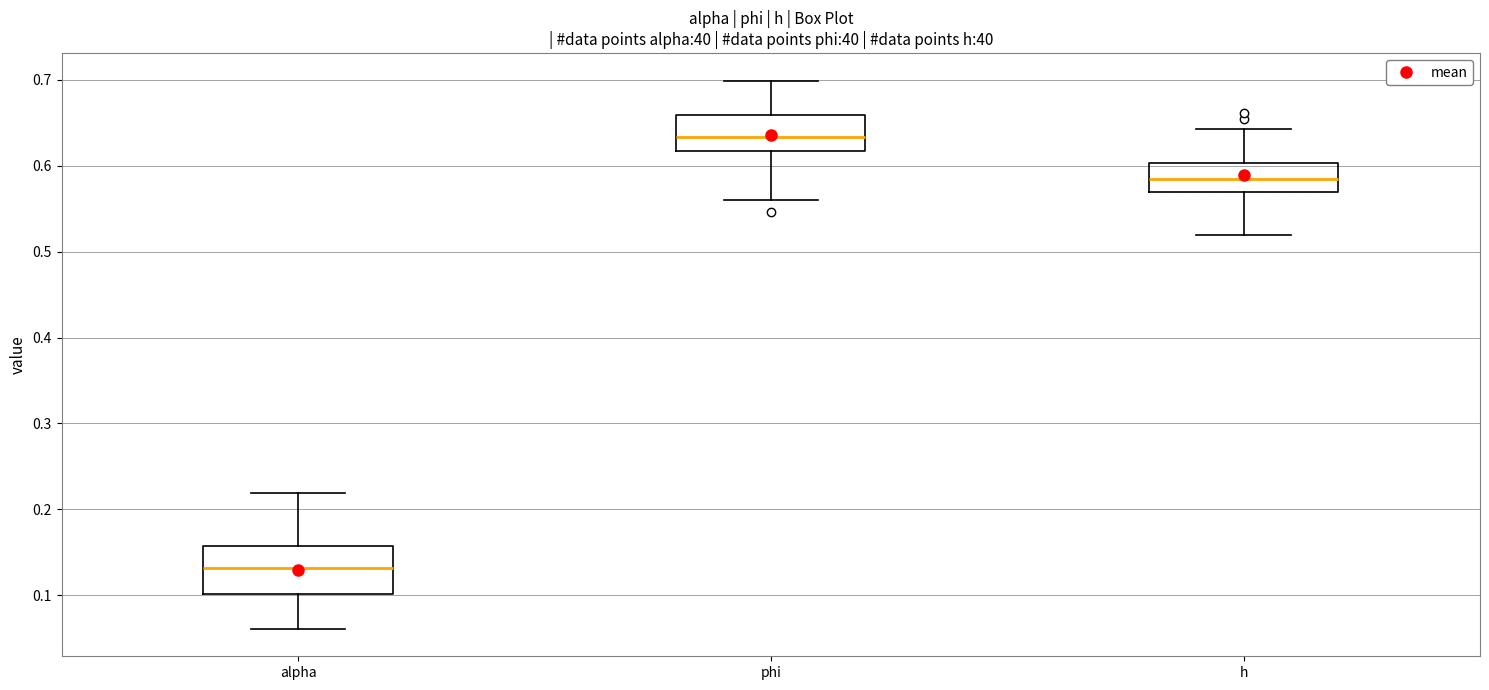

Where does the lower whisker of the box for h end on the y-axis? The values are not printed on the chart, so give them approximately, as read against the axis.

0.52